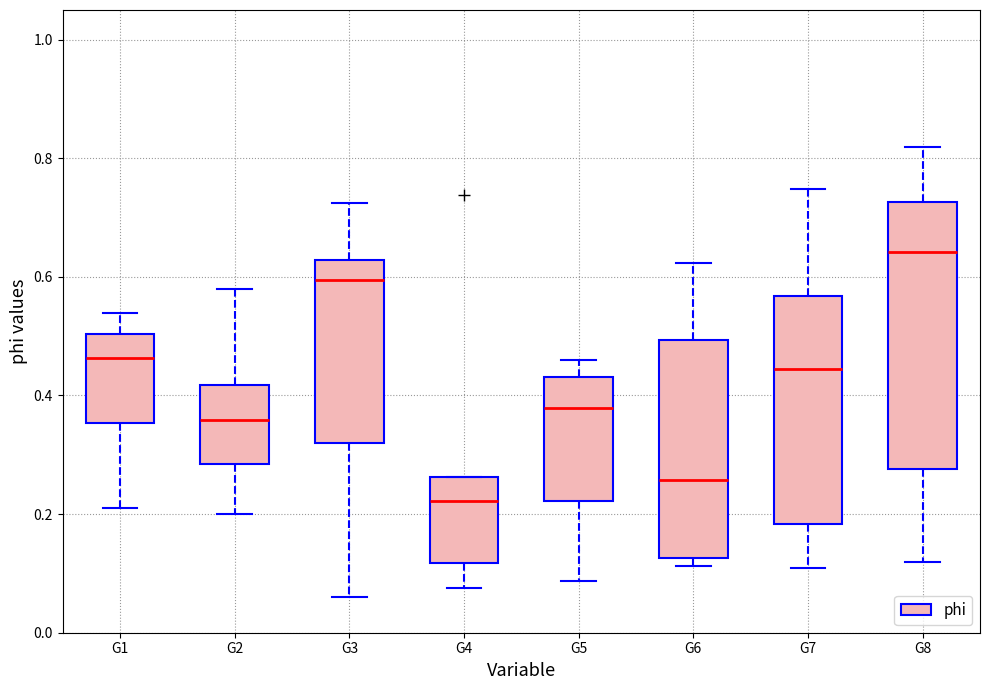

Where is the upper edge of the box for G6 on the y-axis? The values are not printed on the chart, so give them approximately, as read against the axis.

0.50